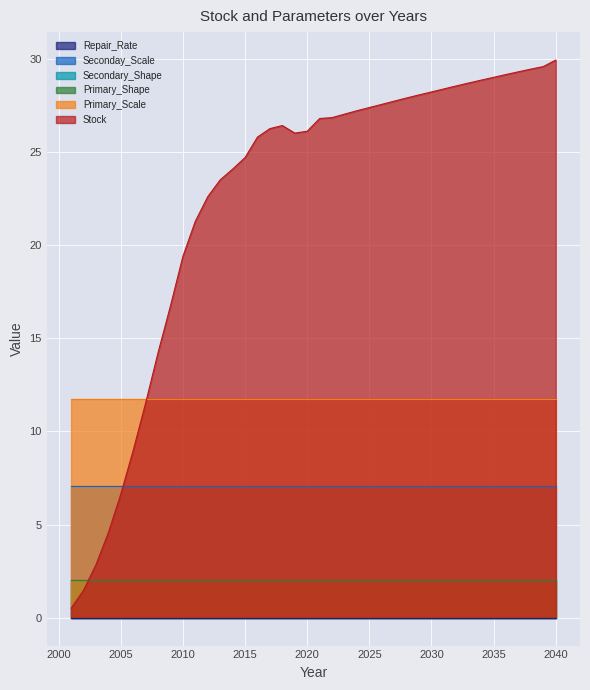

What is the value of the Primary_Scale point at the 9th from the left?

11.8